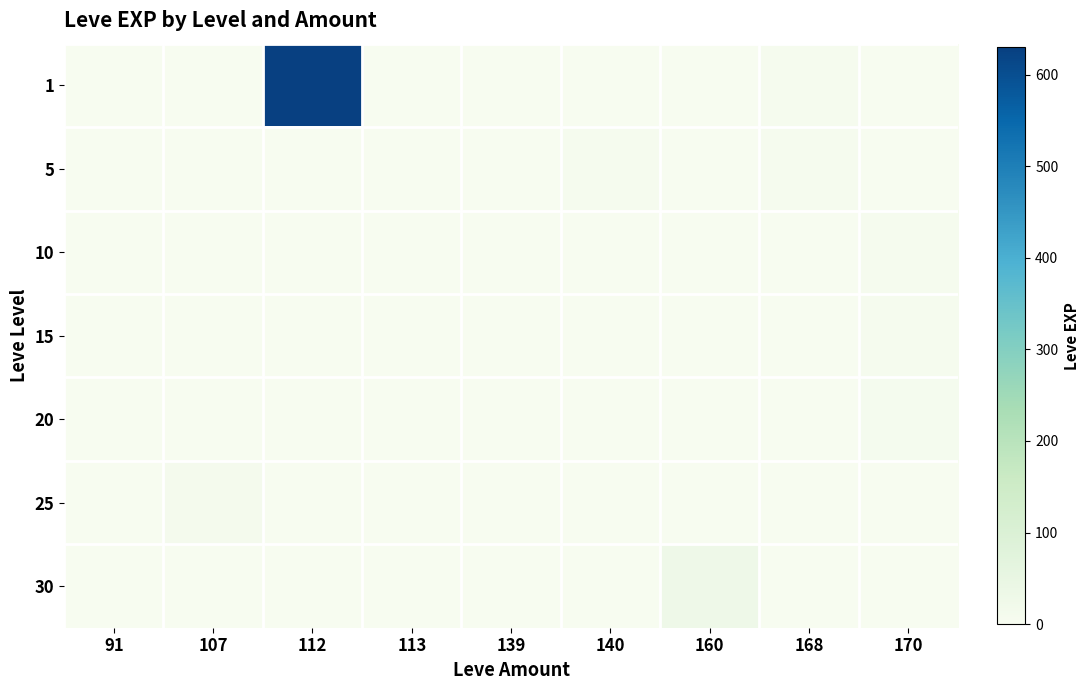

How many data points does each series have?

9